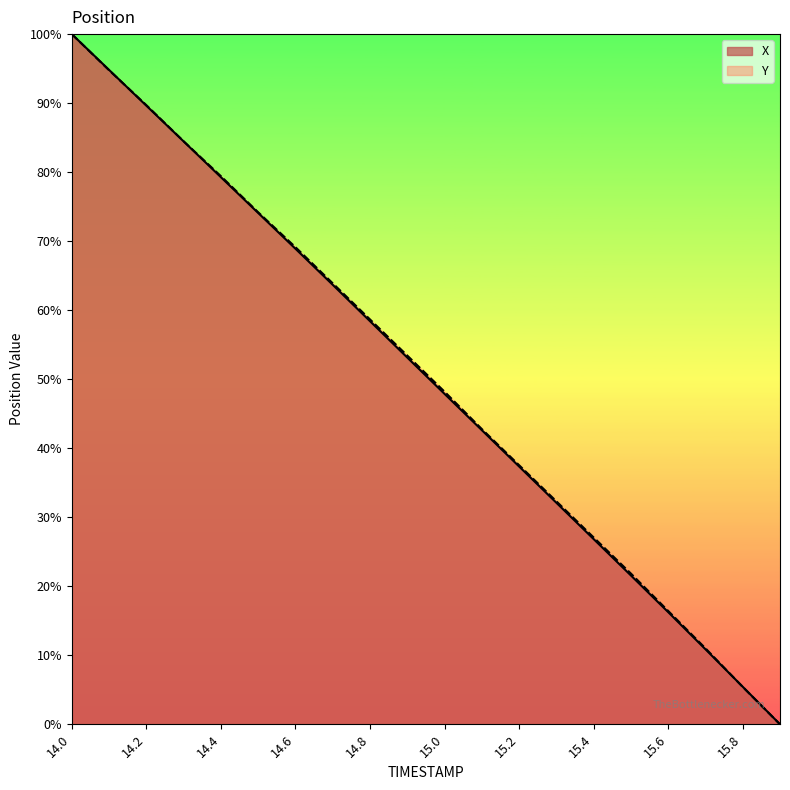

List the labels in order of Y value, largest first.

14.0, 14.1, 14.2, 14.3, 14.4, 14.5, 14.6, 14.7, 14.8, 14.9, 15.0, 15.1, 15.2, 15.3, 15.4, 15.5, 15.6, 15.7, 15.8, 15.9